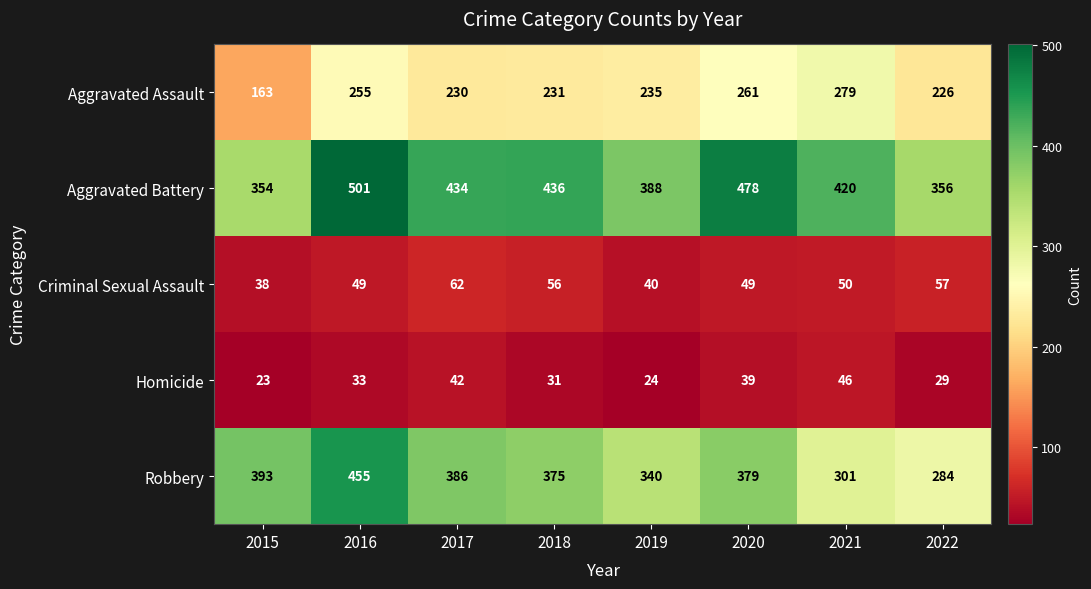

Is the value of Homicide at 2020 greater than the value of Criminal Sexual Assault at 2017?

No